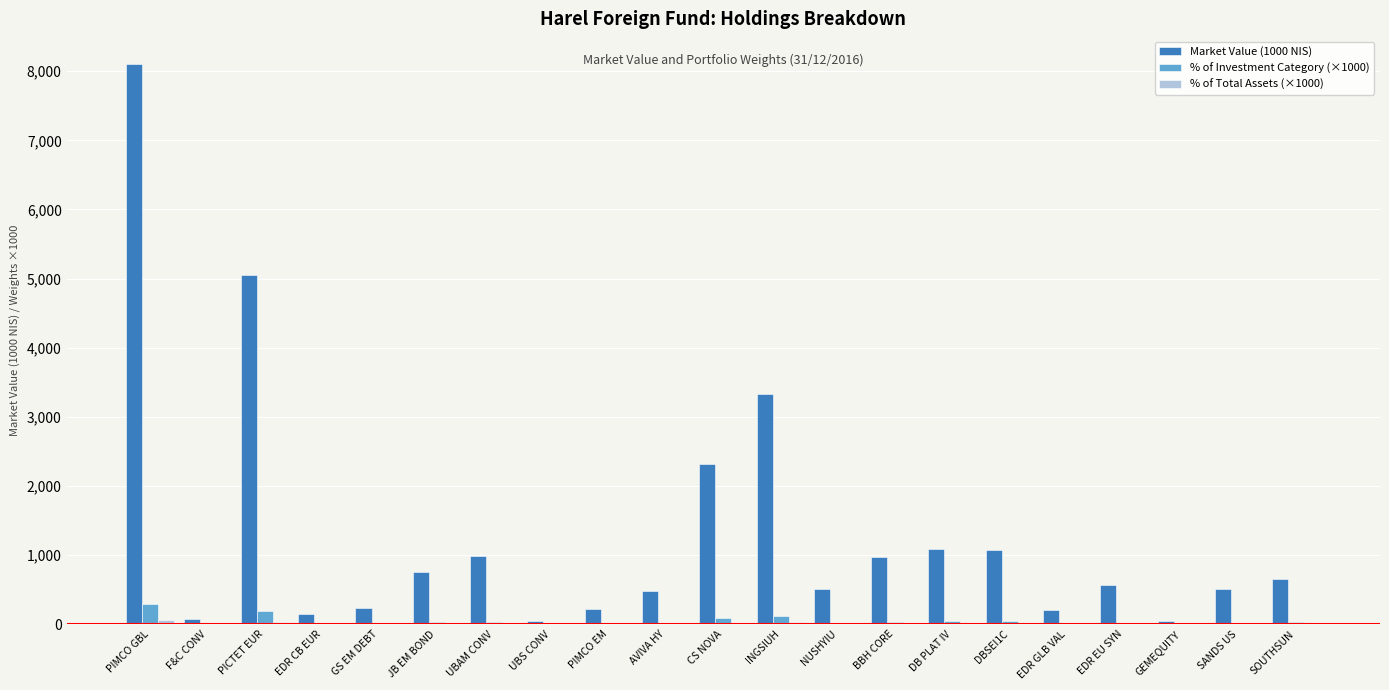

What is the maximum value shown in the chart?

8102.9